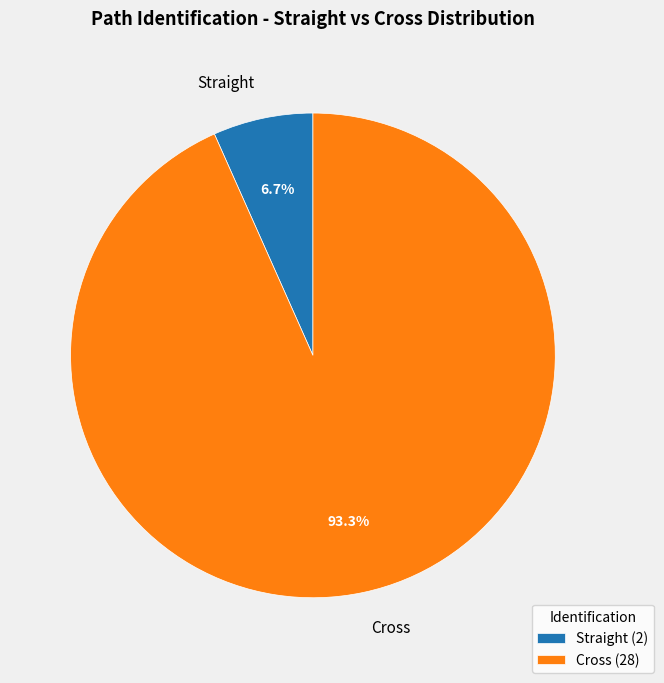

Is Cross the majority of the pie?

Yes